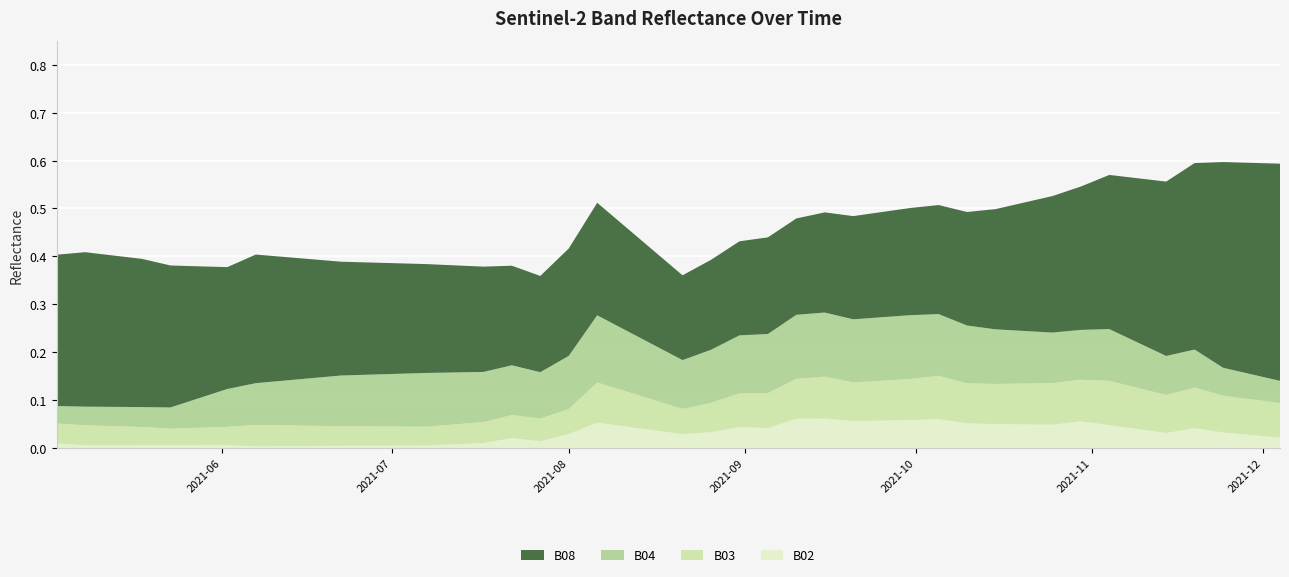

Reading left to right, extract all data points from this chart.

B02: 0.0	0.0	0.0	0.0	0.0	0.0	0.0	0.0	0.0	0.0	0.0	0.0	0.0	0.0	0.0	0.1	0.0	0.0	0.0	0.0	0.0	0.0	0.1	0.1	0.1	0.1	0.1	0.1	0.1	0.1	0.0	0.0	0.1	0.0	0.0	0.0	0.0	0.0	0.0	0.0
B03: 0.0	0.0	0.0	0.0	0.0	0.0	0.0	0.0	0.0	0.0	0.0	0.0	0.0	0.0	0.1	0.1	0.1	0.1	0.1	0.1	0.1	0.1	0.1	0.1	0.1	0.1	0.1	0.1	0.1	0.1	0.1	0.1	0.1	0.1	0.1	0.1	0.1	0.1	0.1	0.1
B04: 0.0	0.0	0.0	0.0	0.1	0.1	0.1	0.1	0.1	0.1	0.1	0.1	0.1	0.1	0.1	0.1	0.1	0.1	0.1	0.1	0.1	0.1	0.1	0.1	0.1	0.1	0.1	0.1	0.1	0.1	0.1	0.1	0.1	0.1	0.1	0.1	0.1	0.1	0.1	0.0
B08: 0.3	0.3	0.3	0.3	0.3	0.3	0.3	0.3	0.2	0.2	0.2	0.2	0.2	0.2	0.2	0.2	0.2	0.2	0.2	0.2	0.2	0.2	0.2	0.2	0.2	0.2	0.2	0.2	0.2	0.3	0.3	0.3	0.3	0.3	0.3	0.4	0.4	0.4	0.4	0.5